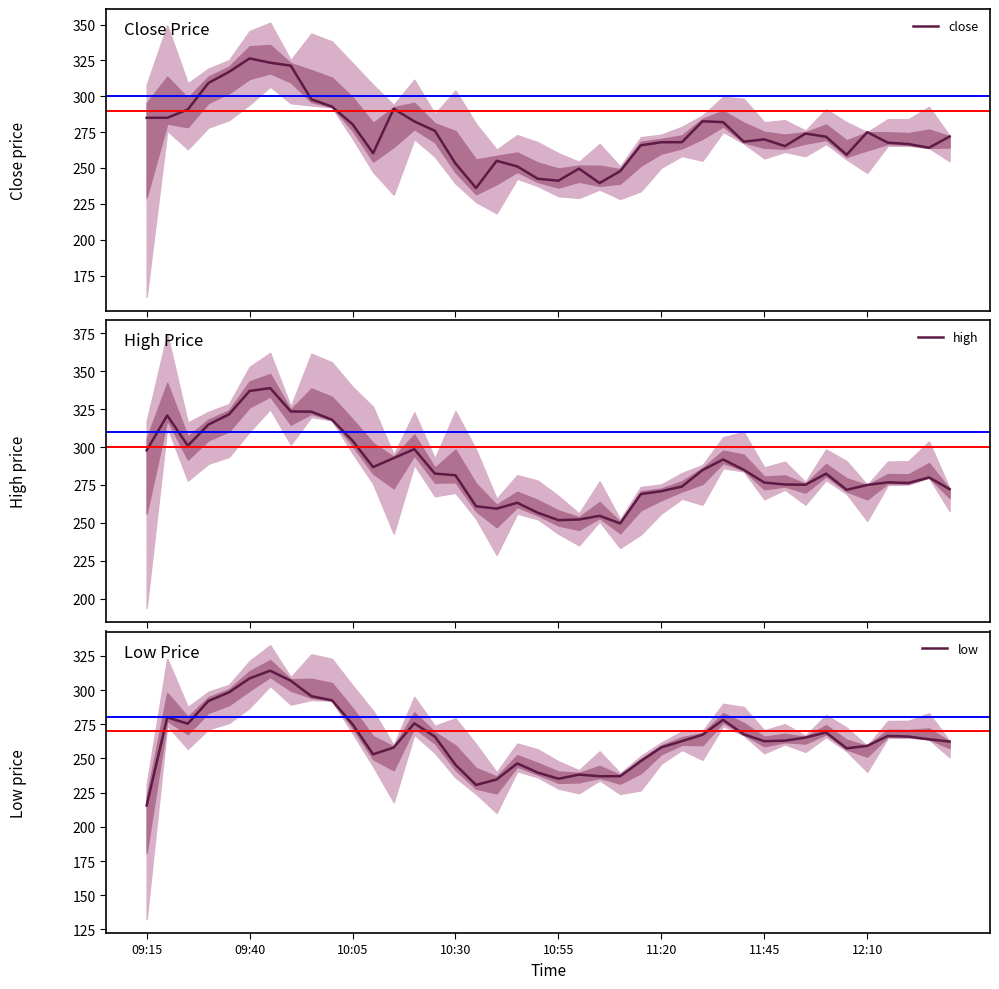

Reading right to left, transcribe all the data shown in this chart.

close: 271.9	264.1	266.7	267.6	275.0	259.2	271.8	274.0	265.2	269.9	268.4	282.0	282.6	268.0	267.9	265.8	247.8	239.5	249.6	241.2	242.5	251.1	255.0	236.1	253.2	275.9	282.5	291.3	260.3	280.5	292.8	297.9	321.4	323.4	326.4	317.0	309.2	290.8	285.0	285.0
high: 272.2	279.9	276.3	276.8	275.0	271.8	282.4	275.1	275.3	276.6	285.0	291.8	284.8	273.9	270.9	268.9	249.6	254.7	252.2	251.8	256.6	263.2	259.4	260.9	281.4	282.5	298.6	292.8	286.8	304.2	318.1	323.4	323.5	338.9	337.0	321.6	314.9	300.9	320.9	297.8
low: 262.4	264.0	266.0	266.4	259.2	257.4	269.0	265.2	263.0	262.6	267.6	278.2	267.3	262.6	258.1	248.0	237.0	237.0	238.2	235.2	239.7	246.3	234.7	230.6	245.4	265.9	275.6	258.0	253.0	275.0	292.5	295.5	306.8	314.1	308.5	298.3	292.0	275.4	280.0	215.7